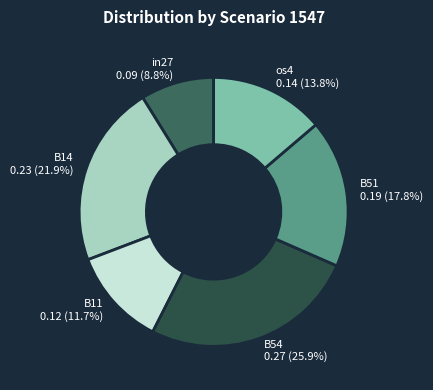

To the nearest percent, what percentage of the pie is B11?

12%